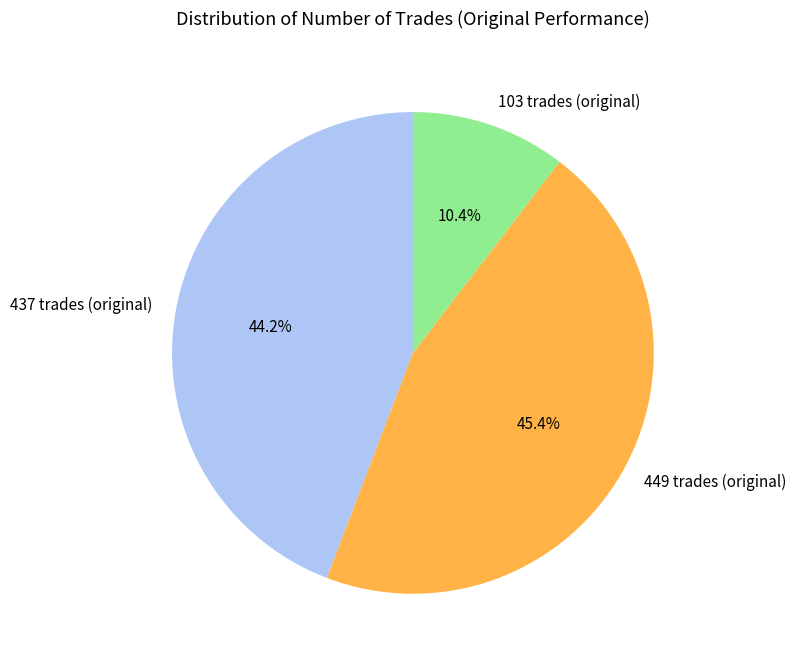

Is the sum of 449 trades (original) and 103 trades (original) greater than half?

Yes